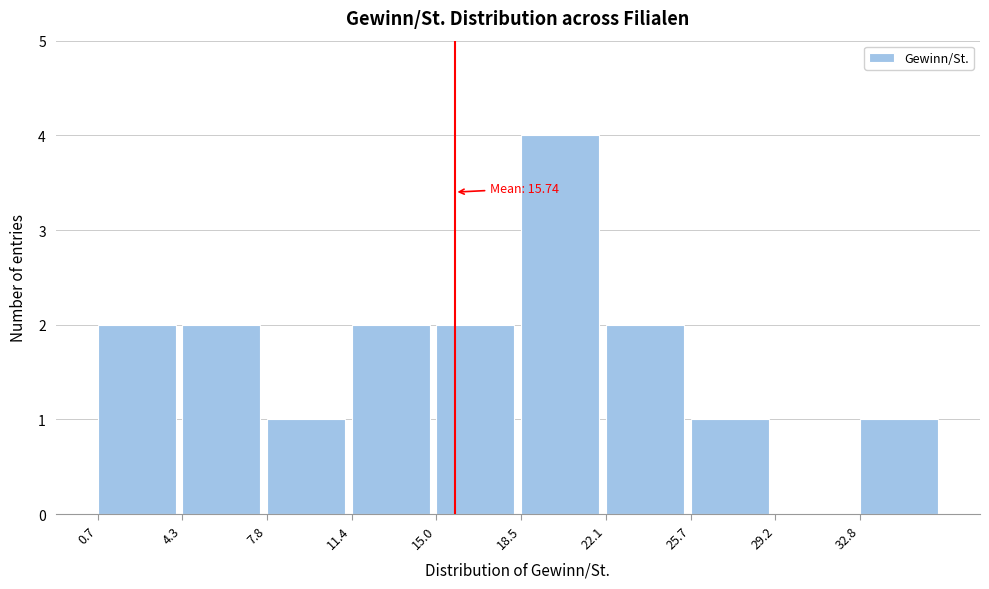

Which range on the x-axis has the tallest bar?

18.5 to 22.0